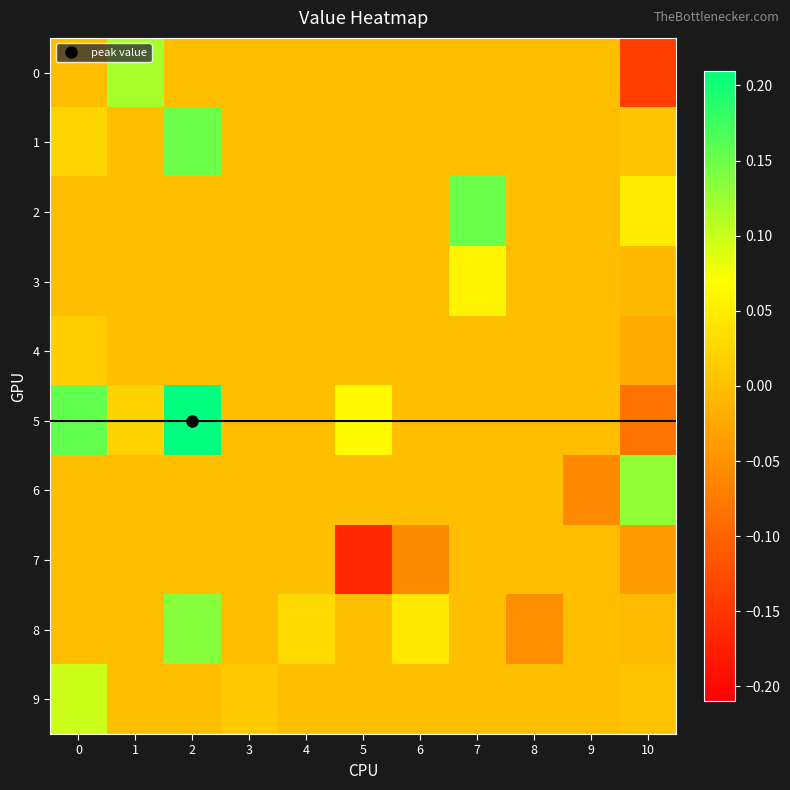

At how many categories does at least one series exceed 0?

9